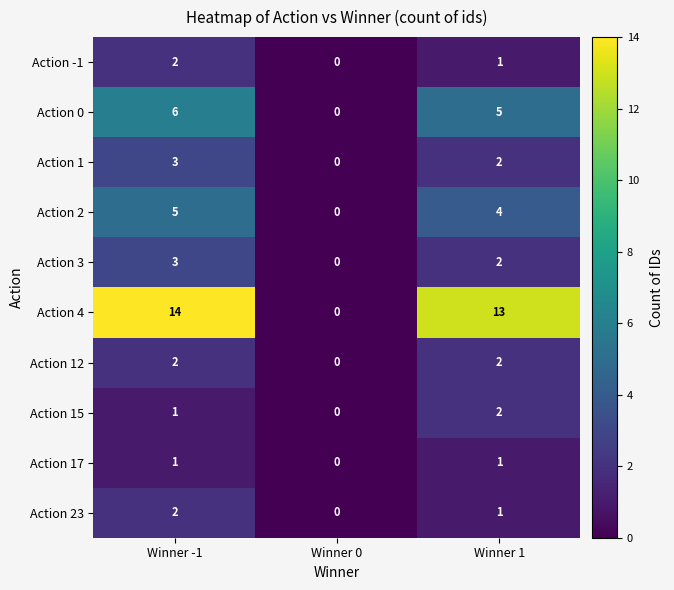

Which series has the largest total across all categories?

Action 4